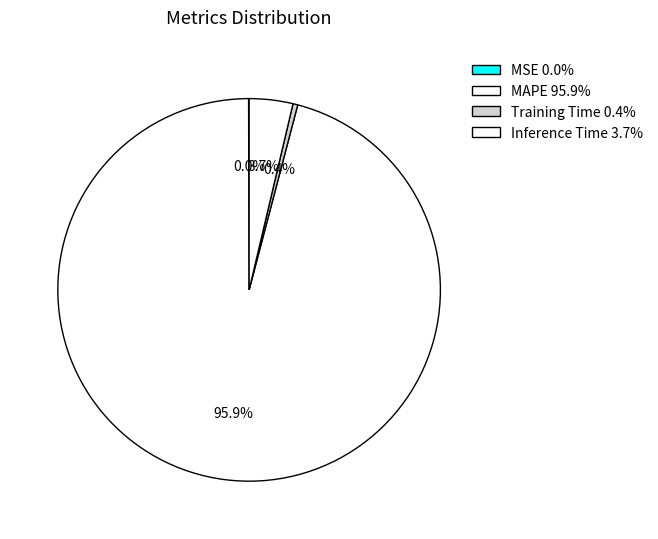

Is it true that MSE is 0% of the pie?

True